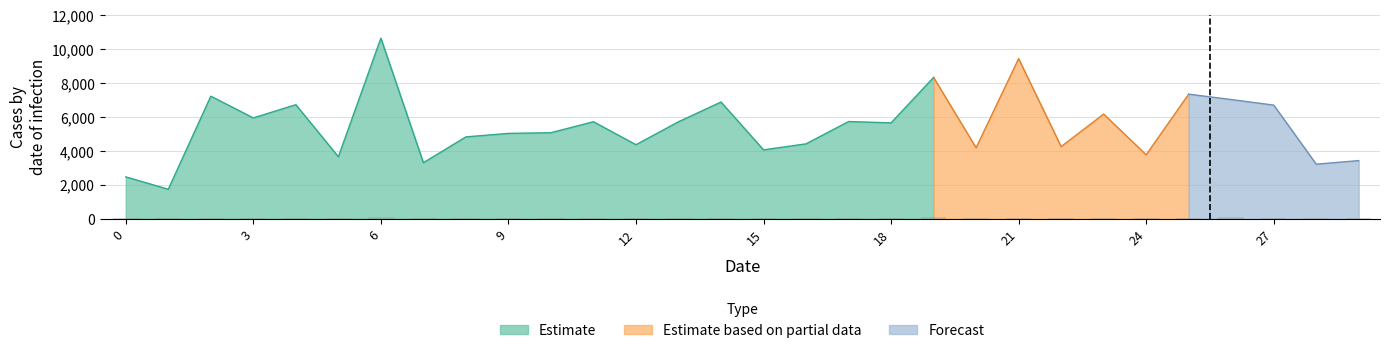

Count the number of categories in the chart.

30